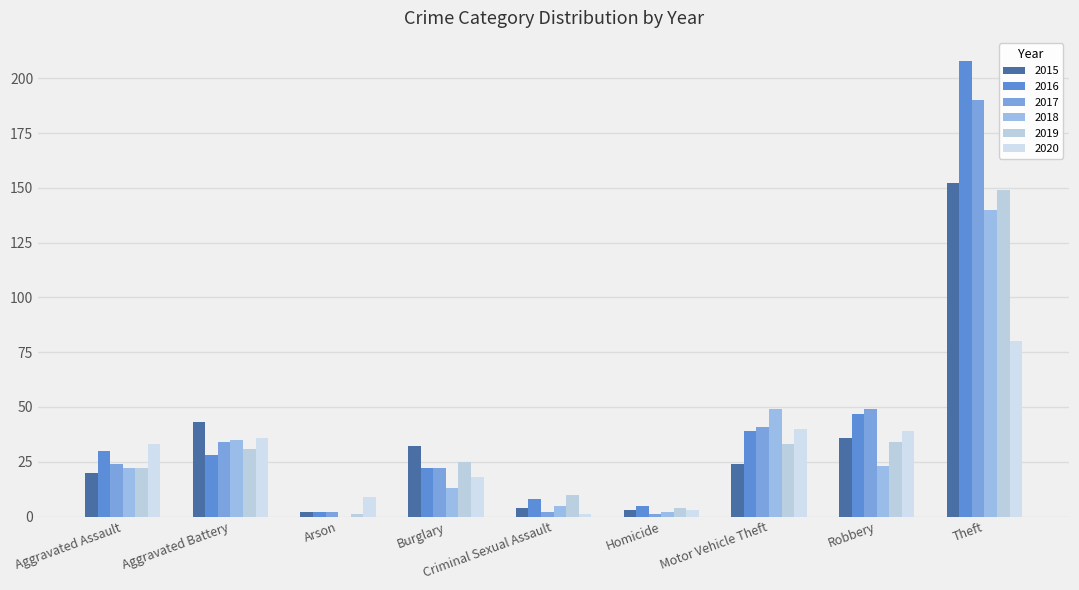

How many groups of bars are there?

9